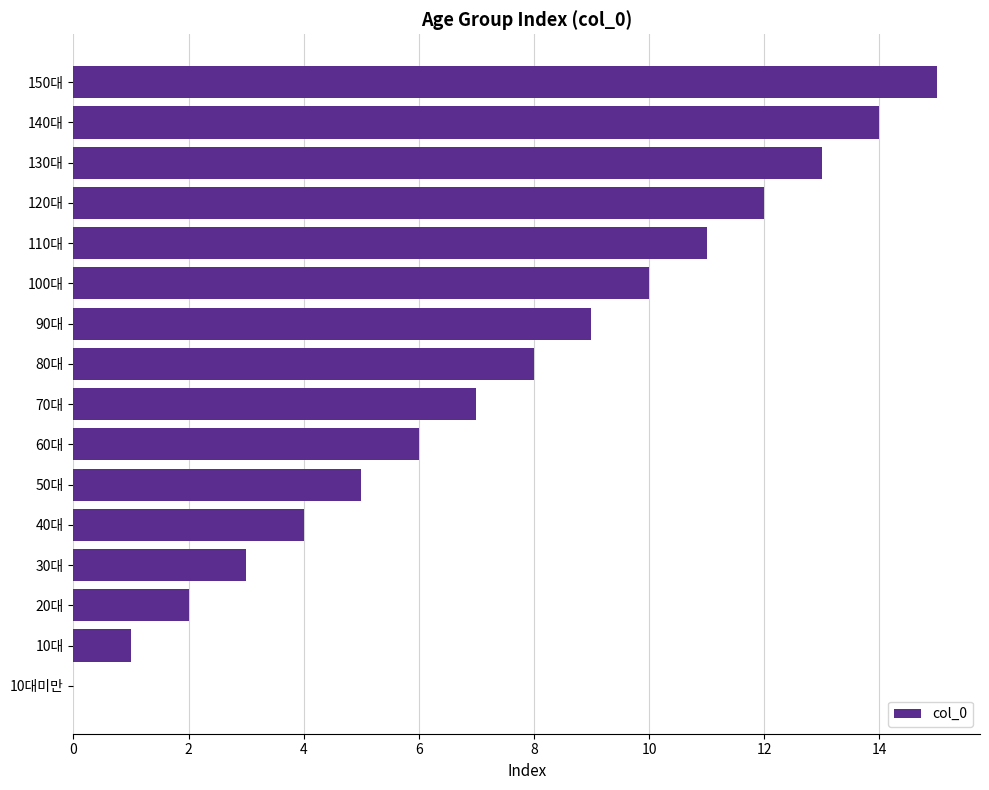

The chart shows a value of 13 at 130대. True or false?

True